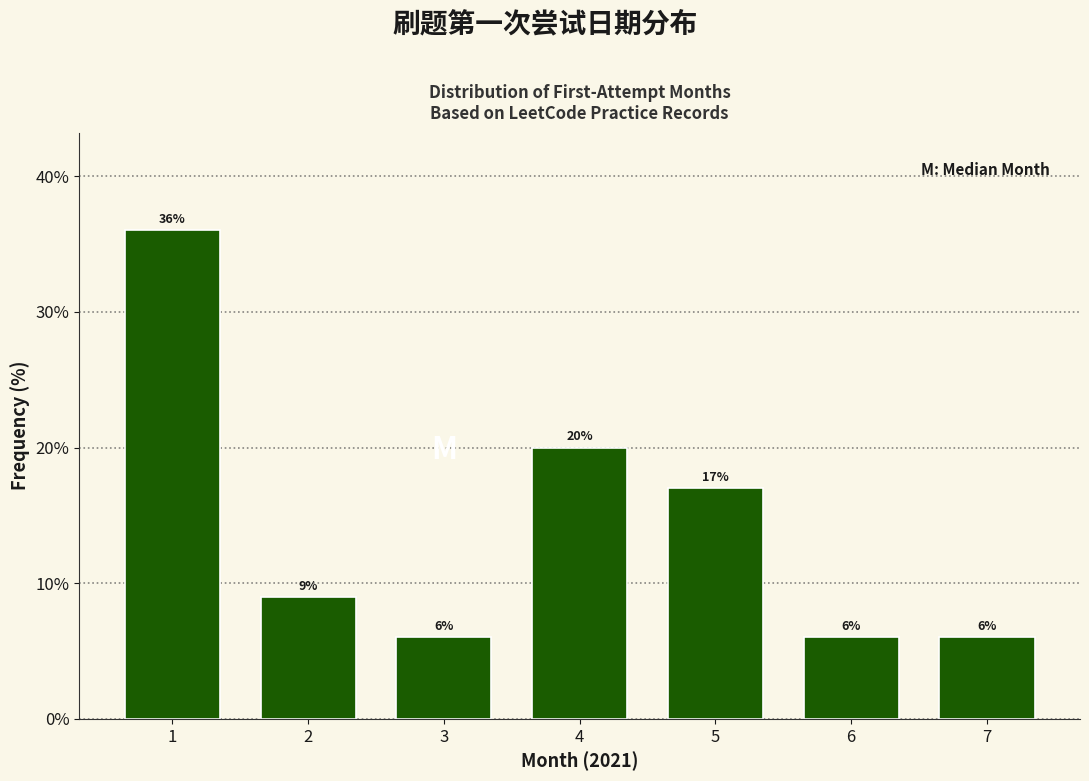

Reading left to right, extract all data points from this chart.

1=36	2=9	3=6	4=20	5=17	6=6	7=6